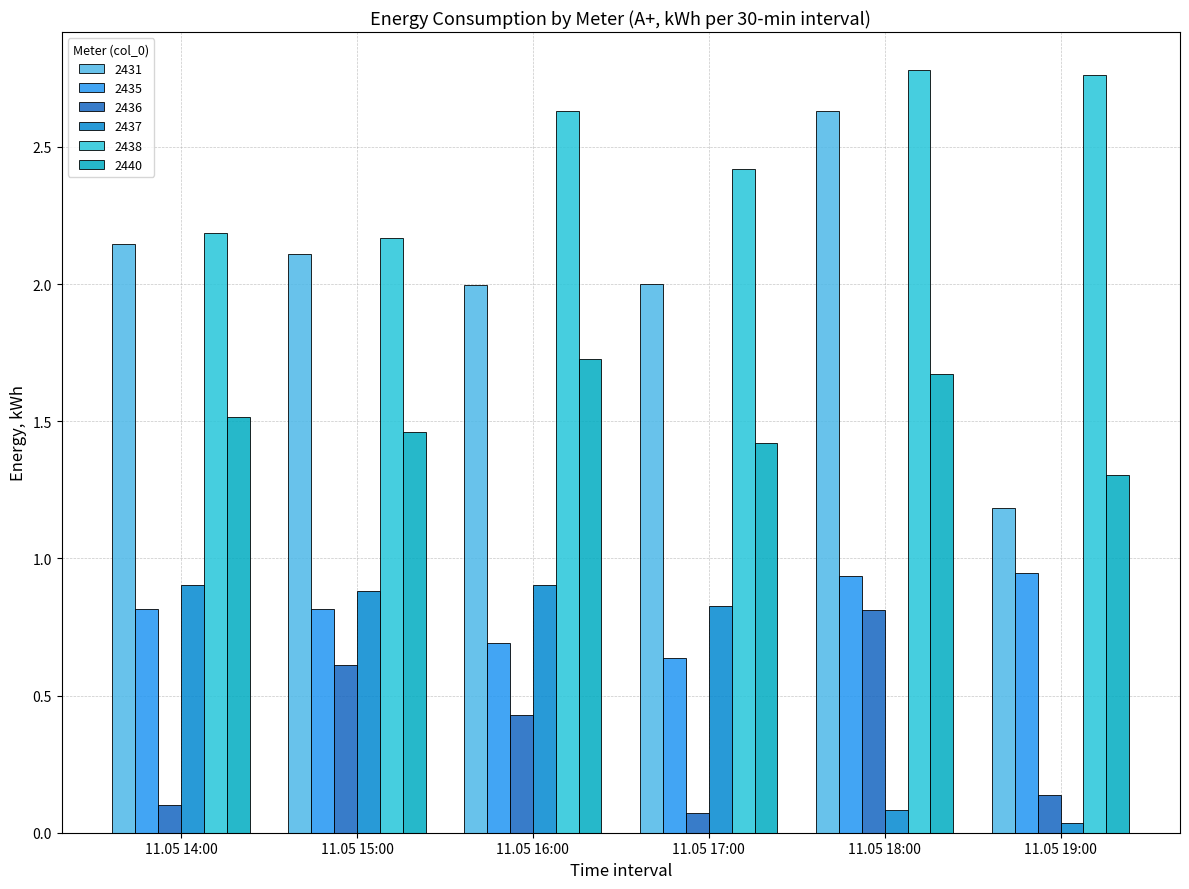

Is the value of 2437 at 11.05 18:00 greater than the value of 2440 at 11.05 19:00?

No